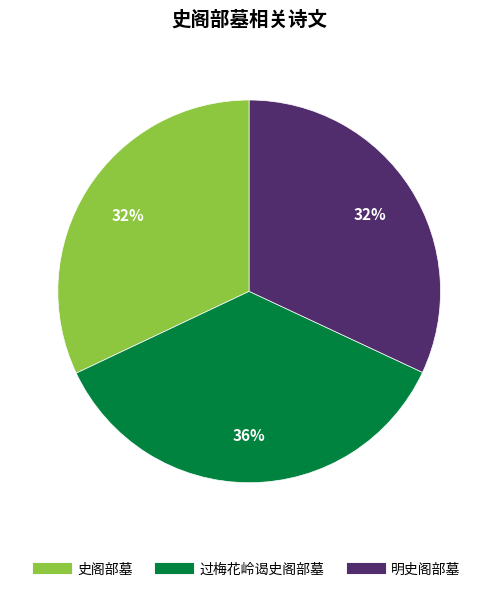

Is it true that 过梅花岭谒史阁部墓 is 22% of the pie?

False